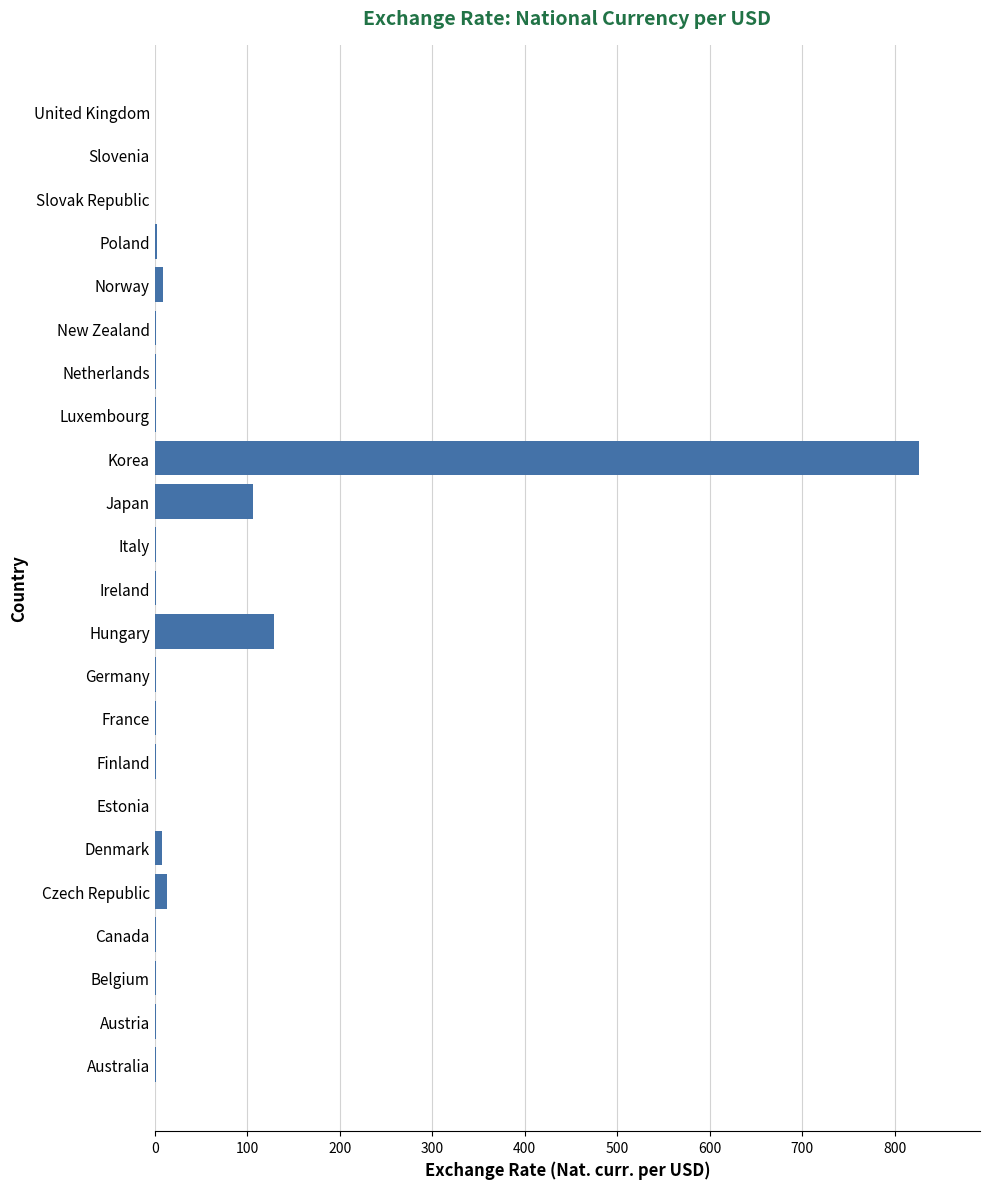

Which has a higher value, Luxembourg or Hungary?

Hungary